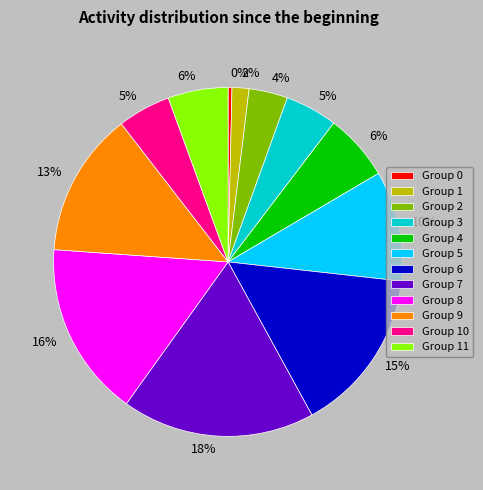

Combined, do Group 9 and Group 0 account for over 50%?

No